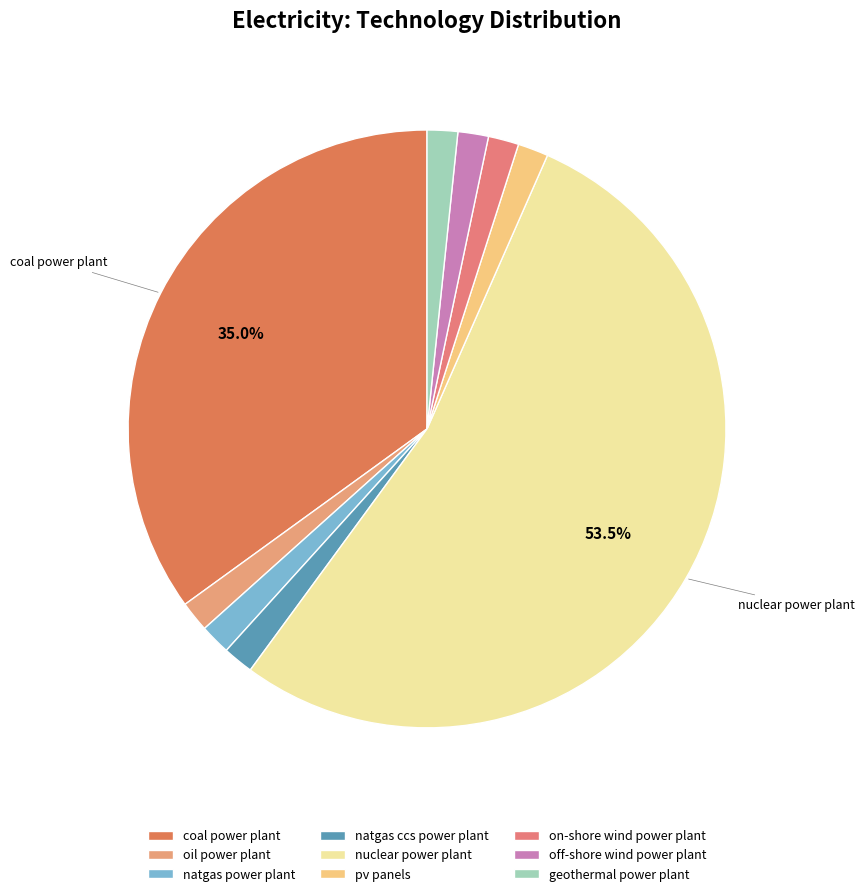

What is the largest slice in the pie chart?

nuclear power plant